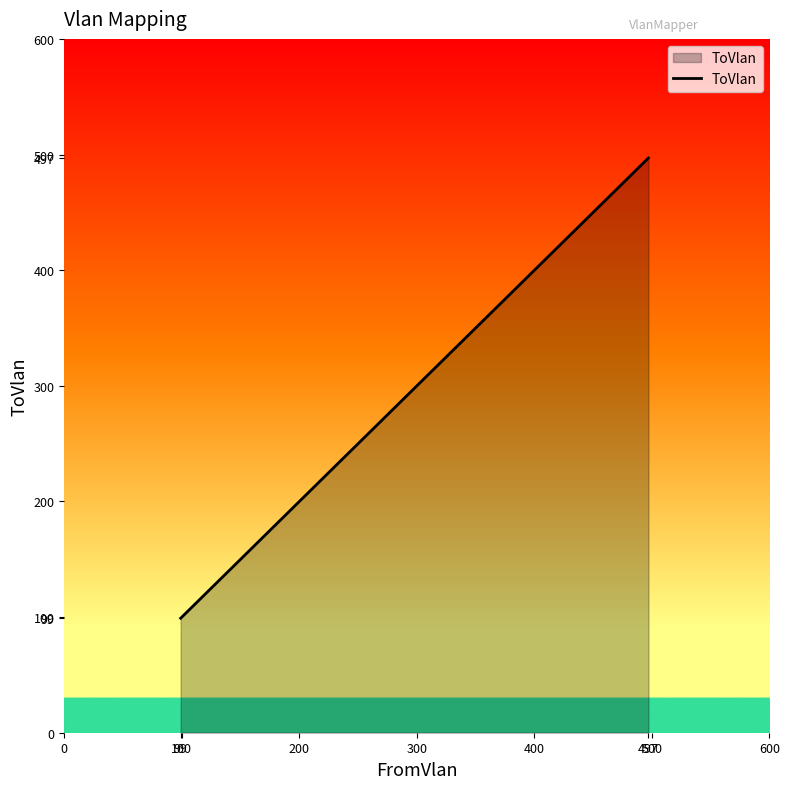

What is the sum of all values?

696